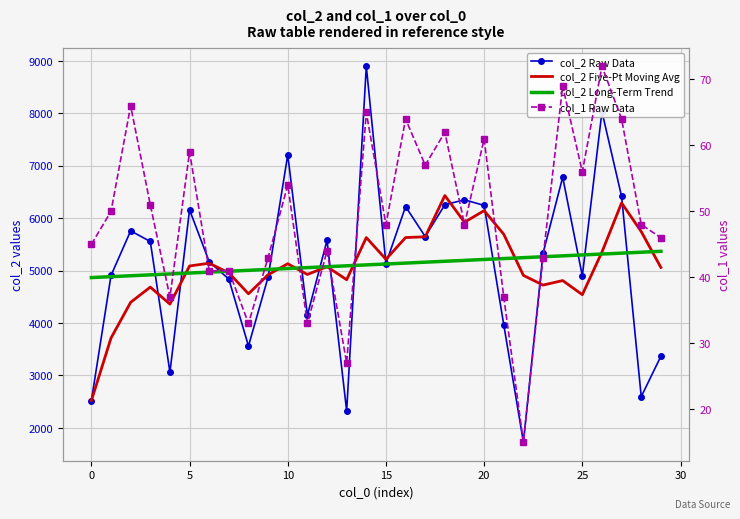

Is it true that col_1 Raw Data equals 98.2 at 17?

False